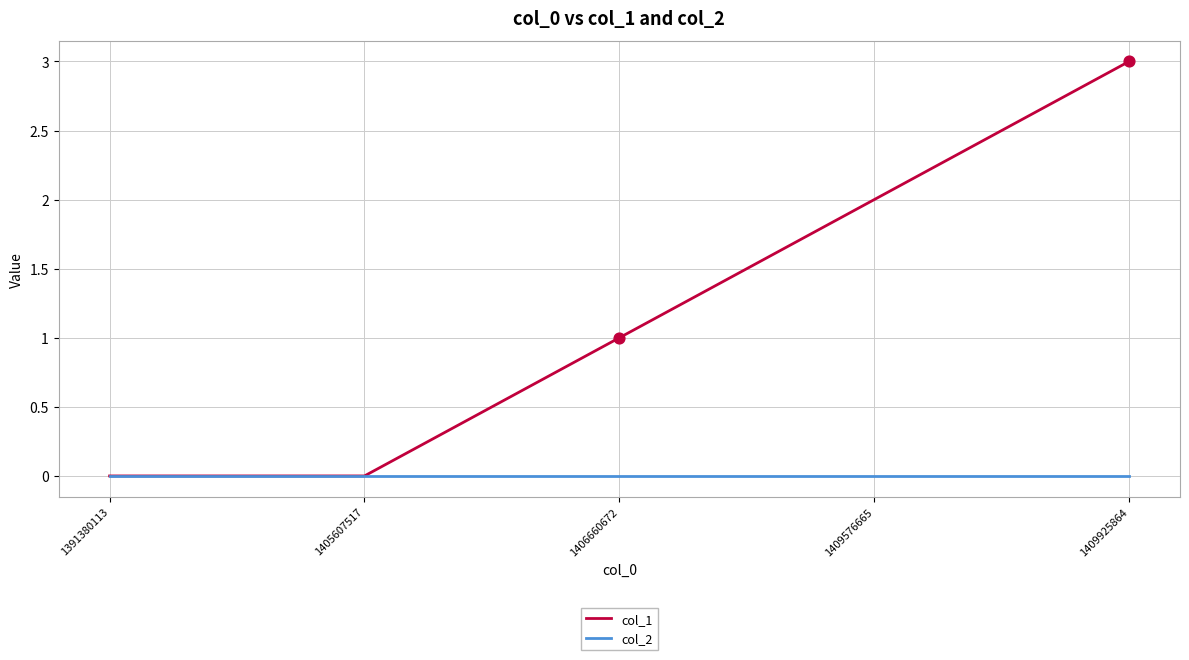

What are all the series names shown in the legend?

col_1, col_2